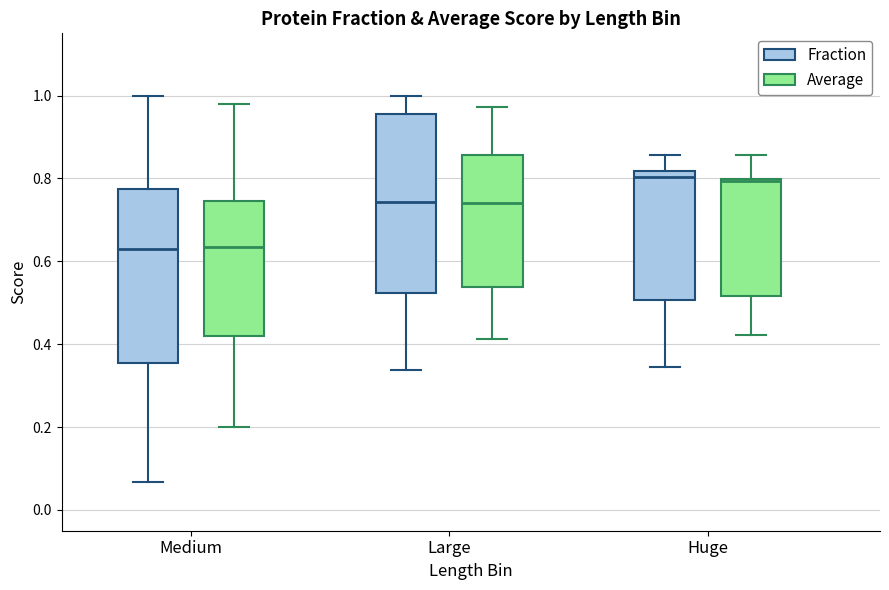

Where is the lower edge of the box for Large (Fraction) on the y-axis? The values are not printed on the chart, so give them approximately, as read against the axis.

0.52